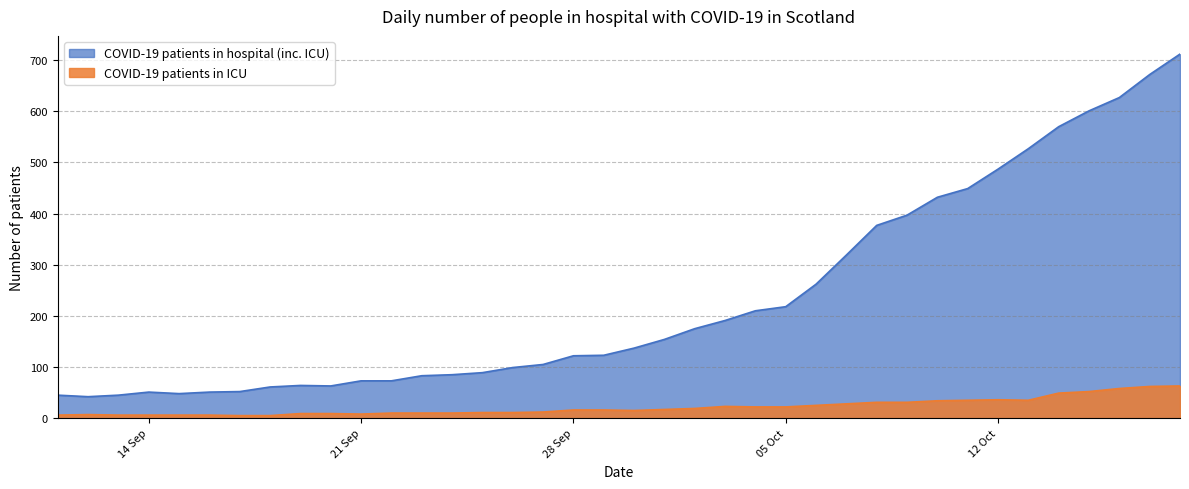

Which series has the widest spread of values?

COVID-19 patients in hospital (inc. ICU)